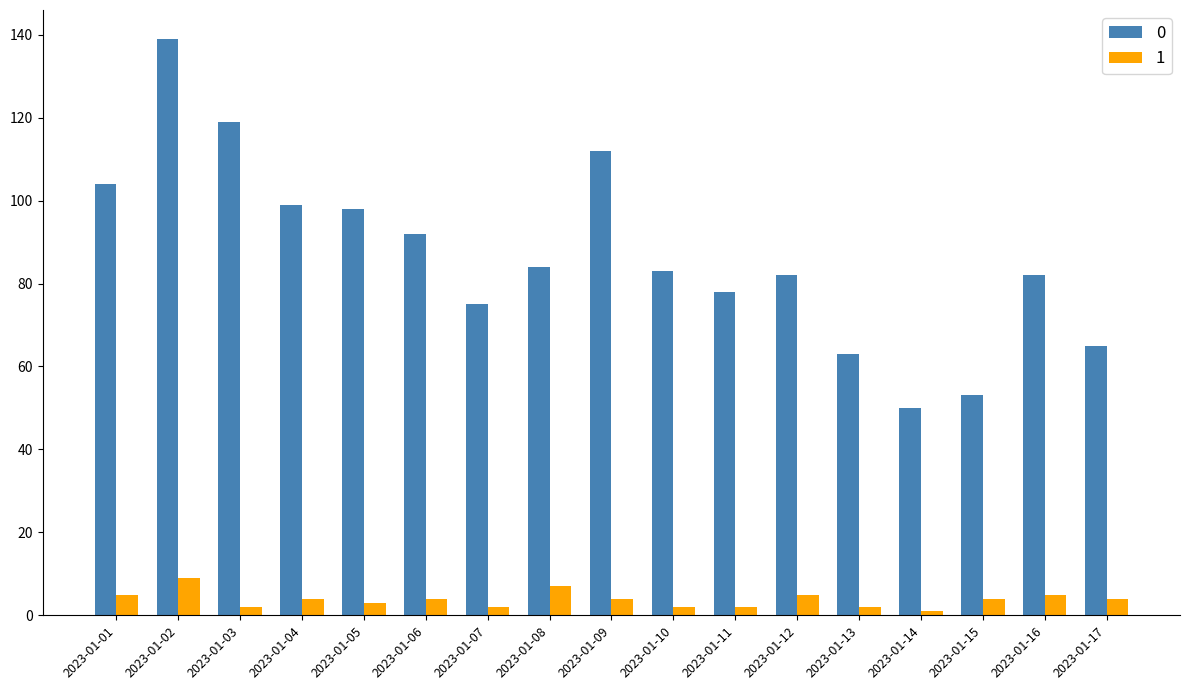

What is the value of the 1 bar at the 6th from the left?

4